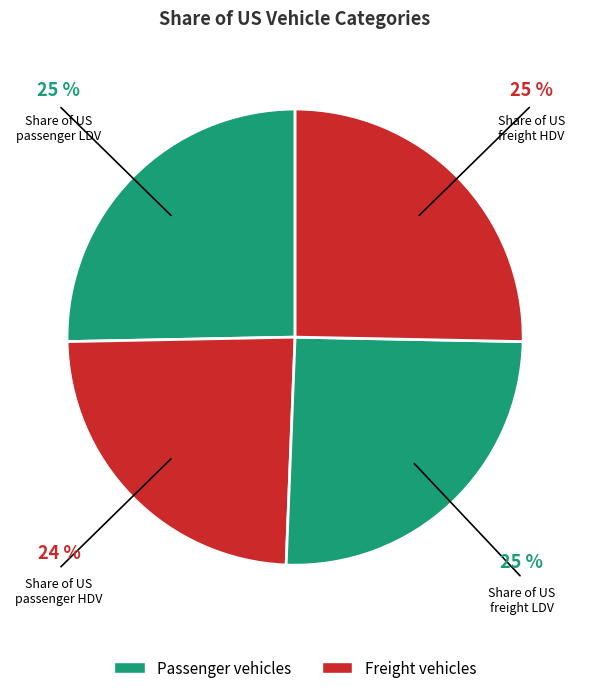

Which has a higher value, Share of US freight LDV or Share of US passenger HDV?

Share of US freight LDV